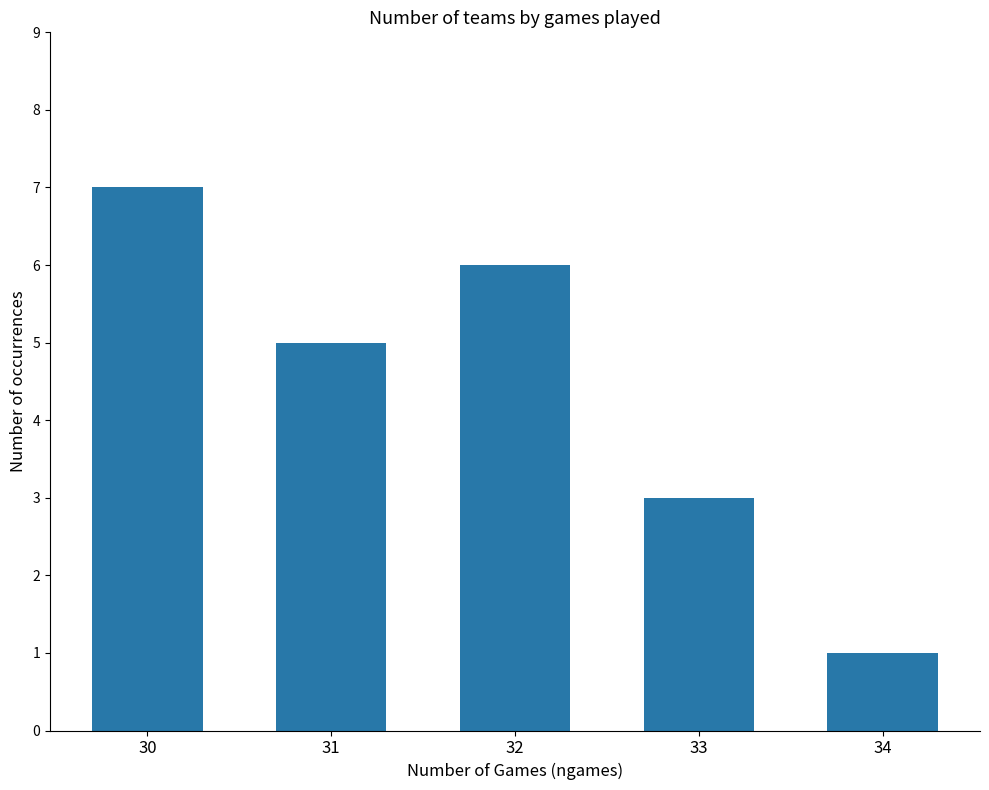

Which label corresponds to the smallest value in the chart?

34